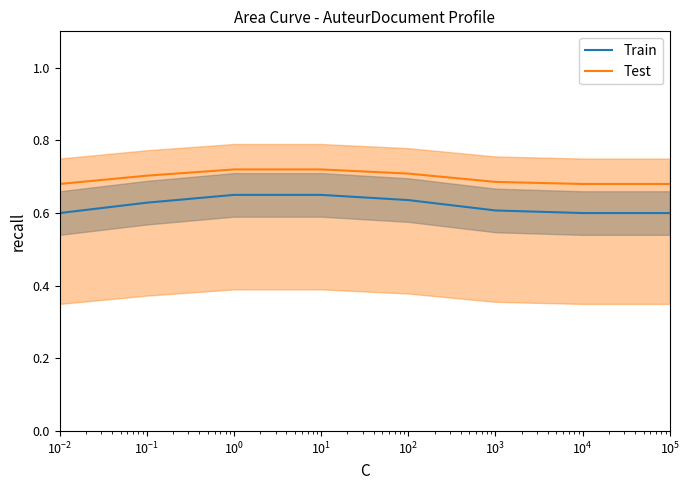

How many categories are shown in the chart?

8